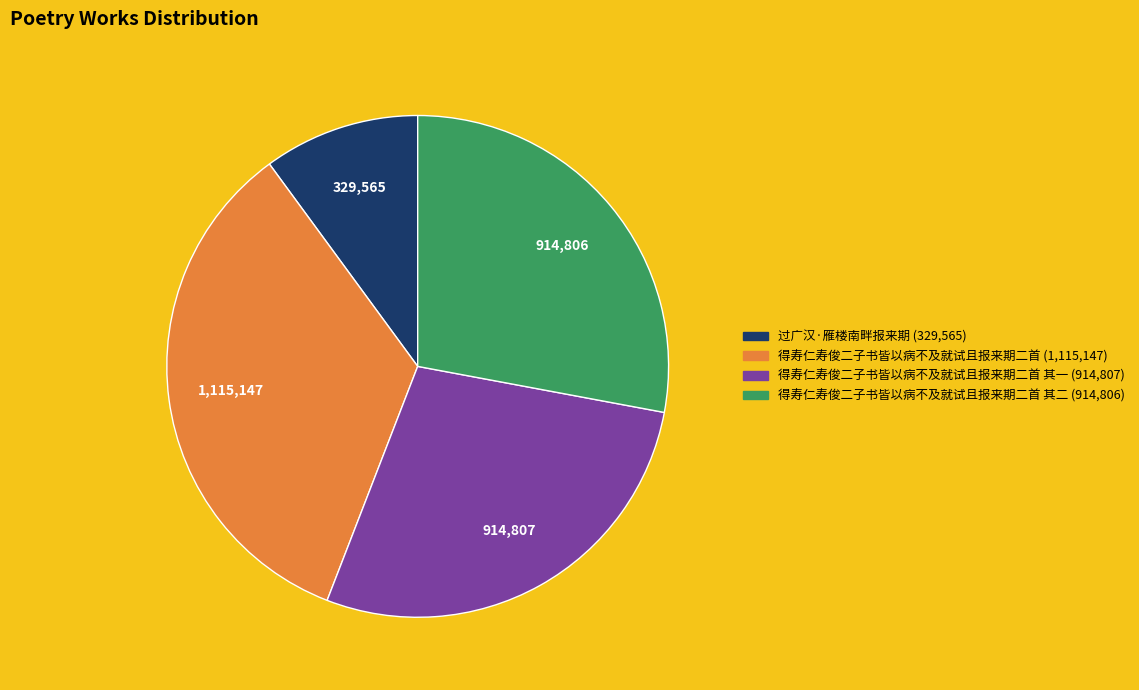

Is there a majority slice in this chart?

No